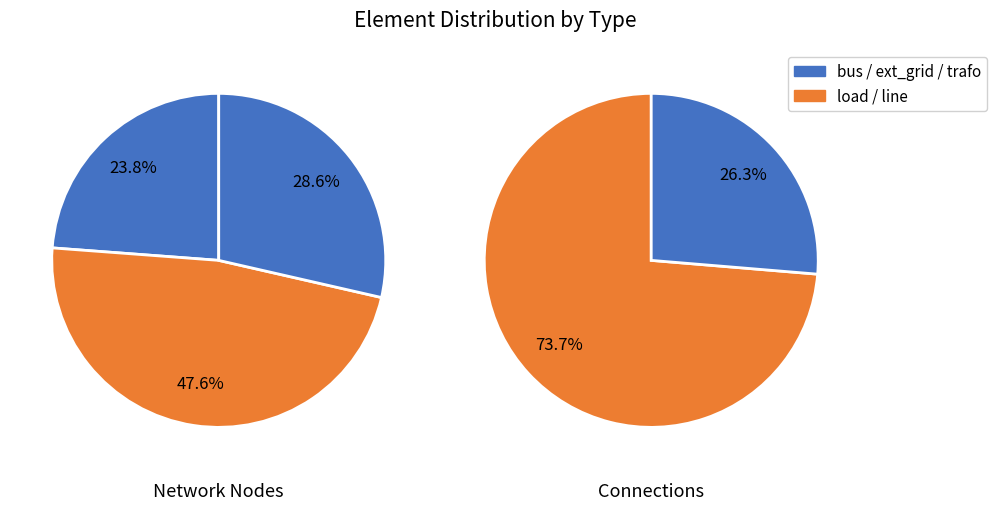

True or false: trafo accounts for 18% of the total.

False